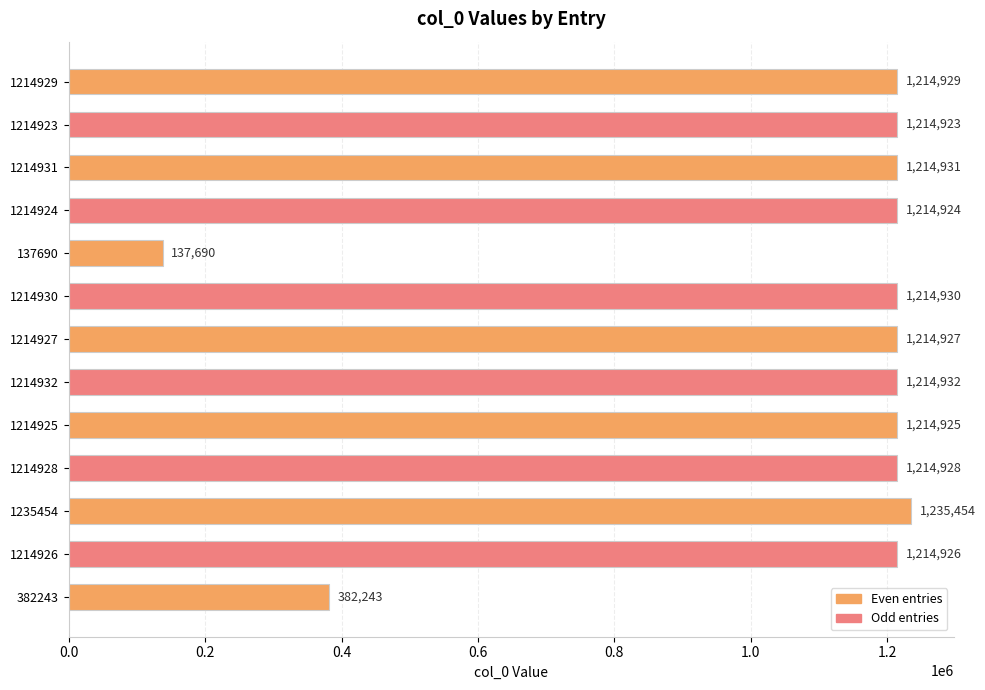

Rank the categories by value from highest to lowest.

1235454, 1214932, 1214931, 1214930, 1214929, 1214928, 1214927, 1214926, 1214925, 1214924, 1214923, 382243, 137690